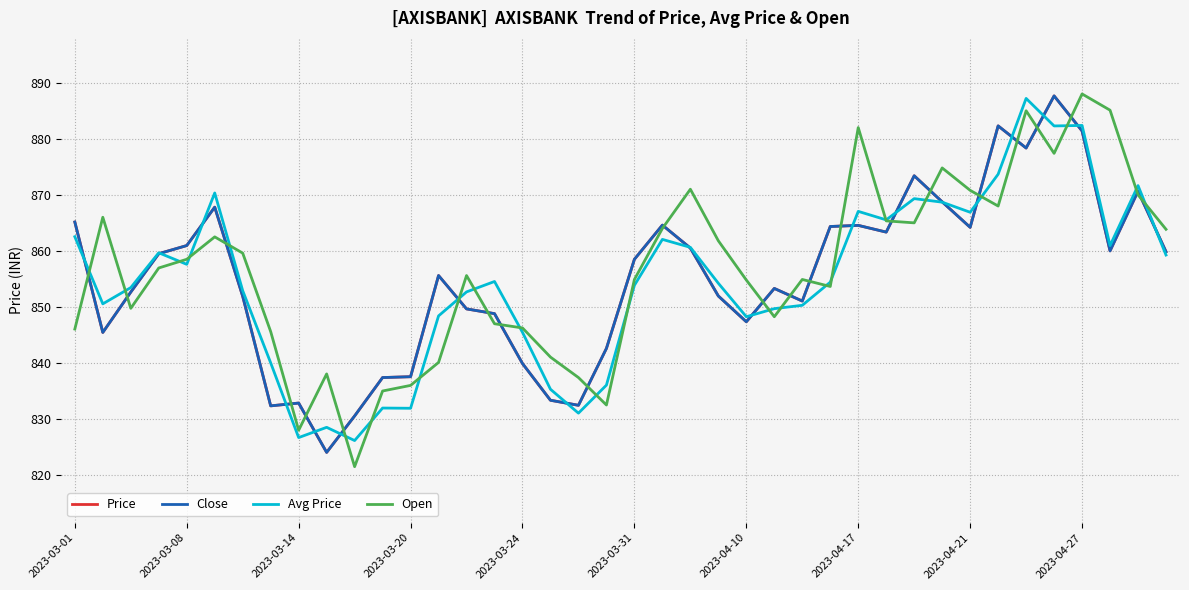

Reading right to left, list all the values displayed in this chart.

Price: 859.9	870.6	860.0	881.4	887.6	878.4	882.3	864.2	868.8	873.4	863.4	864.5	864.4	851.0	853.3	847.4	852.0	860.5	864.6	858.5	842.6	832.5	833.4	839.9	848.8	849.6	855.6	837.5	837.4	830.5	824.0	832.9	832.4	851.9	867.8	861.0	859.5	852.6	845.5	865.1
Close: 859.9	870.6	860.0	881.4	887.6	878.4	882.3	864.2	868.8	873.4	863.4	864.5	864.4	851.0	853.3	847.4	852.0	860.5	864.6	858.5	842.6	832.5	833.4	839.9	848.8	849.6	855.6	837.5	837.4	830.5	824.0	832.9	832.4	851.9	867.8	861.0	859.5	852.6	845.5	865.1
Avg Price: 859.3	871.6	860.9	882.4	882.3	887.2	873.7	866.9	868.7	869.3	865.5	867.0	854.4	850.3	849.7	848.2	854.2	860.6	862.0	853.9	836.0	831.0	835.3	845.5	854.5	852.7	848.4	831.9	832.0	826.2	828.5	826.7	840.0	852.9	870.3	857.6	859.7	853.5	850.5	862.5
Open: 863.9	870.0	885.1	888.0	877.4	885.0	868.0	870.8	874.8	865.0	865.4	882.0	853.6	854.9	848.2	854.8	861.8	871.0	864.0	854.9	832.5	837.4	841.0	846.2	847.0	855.6	840.1	836.0	835.0	821.5	838.0	828.0	845.6	859.6	862.5	858.5	857.0	849.8	866.0	846.0